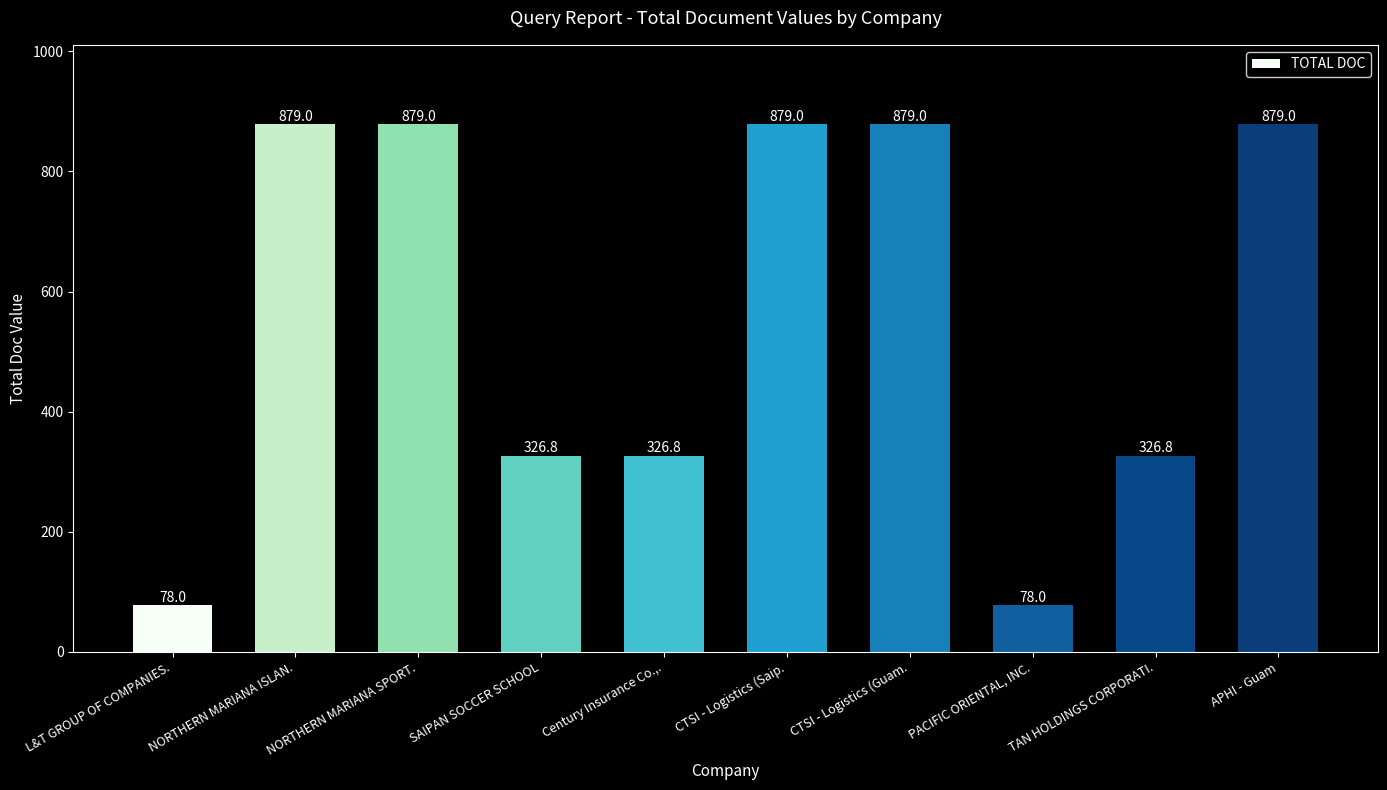

Between CTSI - Logistics (Guam. and L&T GROUP OF COMPANIES., which is larger?

CTSI - Logistics (Guam.